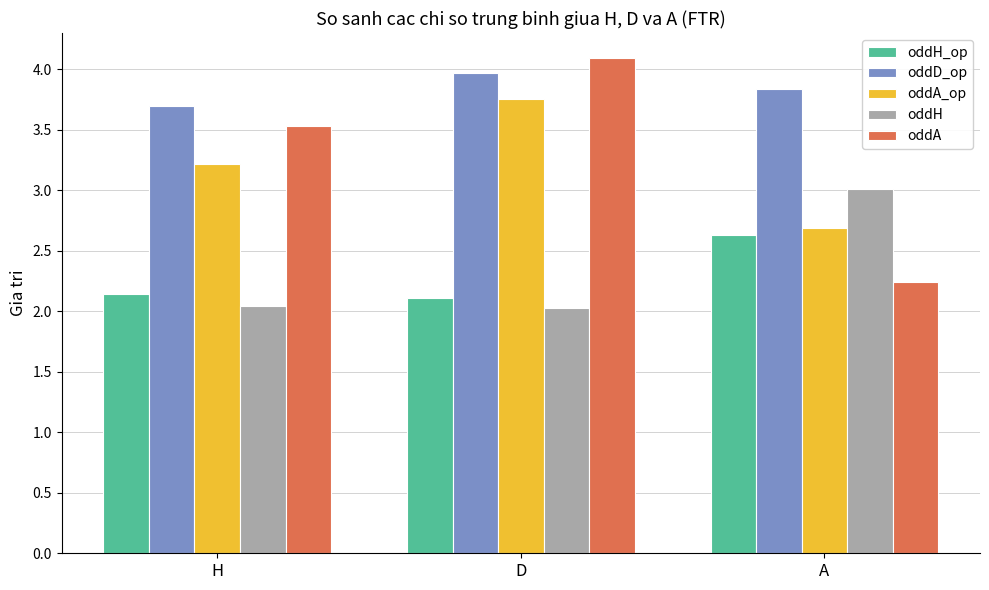

At which category is the sum across all series the highest?

D